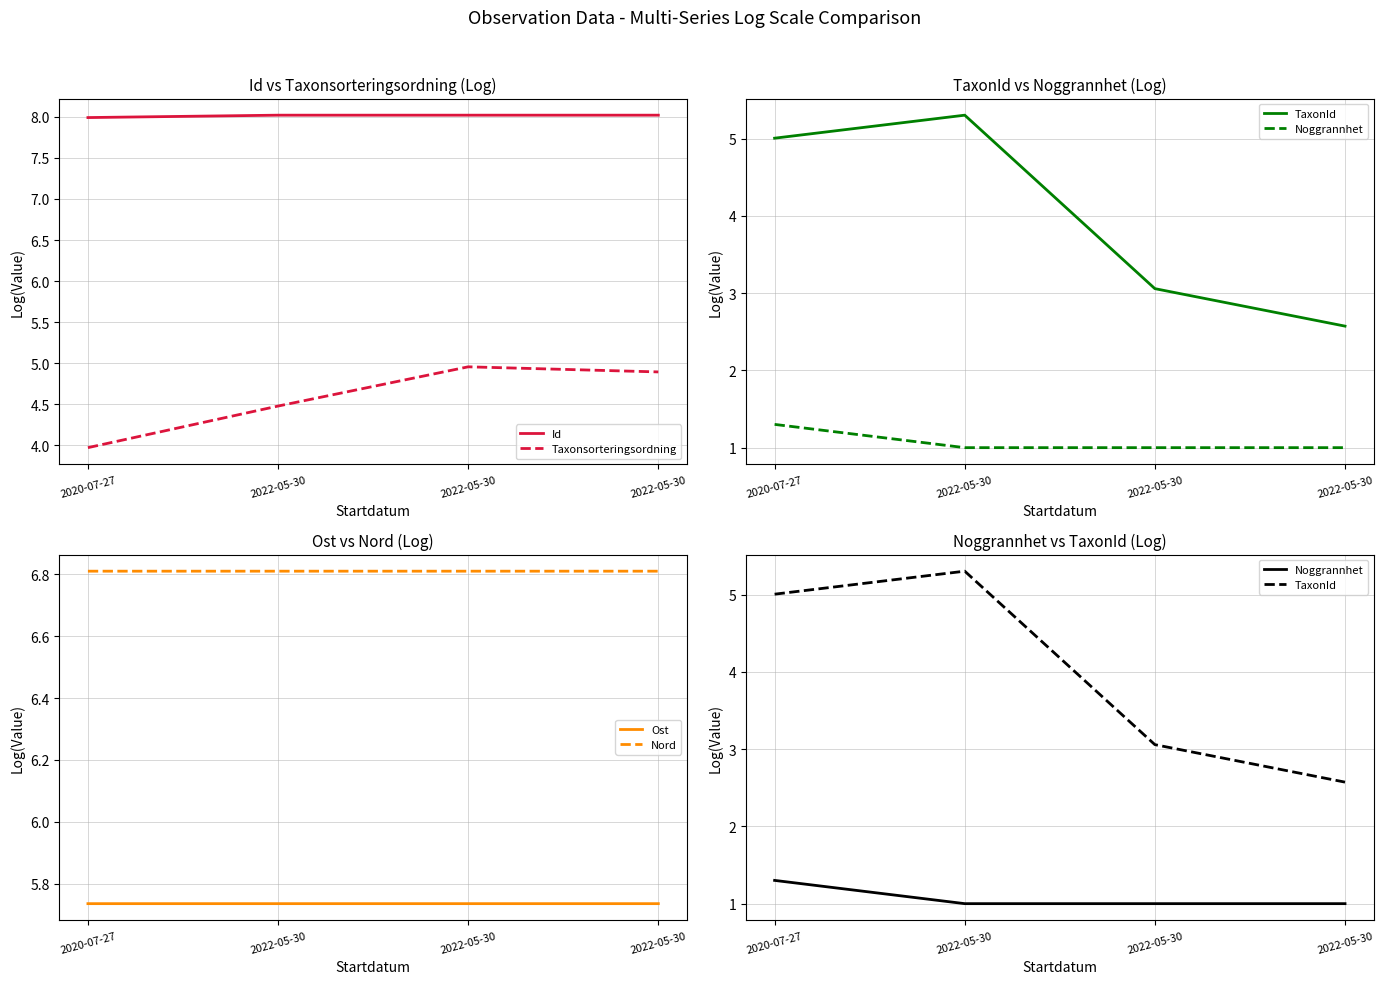

Which label corresponds to the largest value in the chart?

2022-05-30